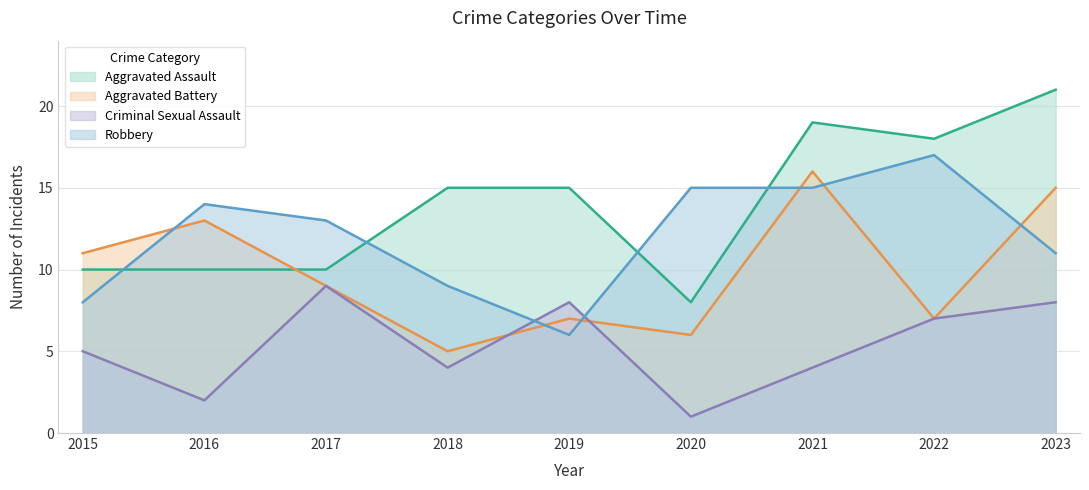

At 2020, list the series in order from largest to smallest.

Robbery, Aggravated Assault, Aggravated Battery, Criminal Sexual Assault